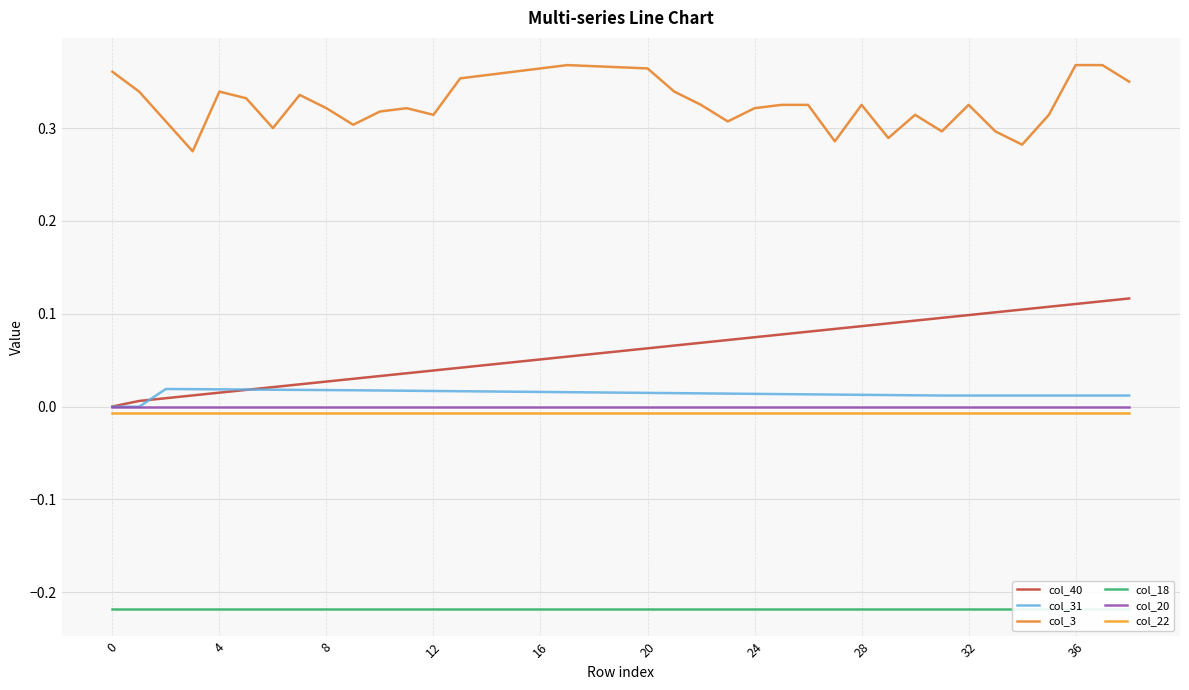

The col_40 series shows 0.1 at 14. True or false?

False